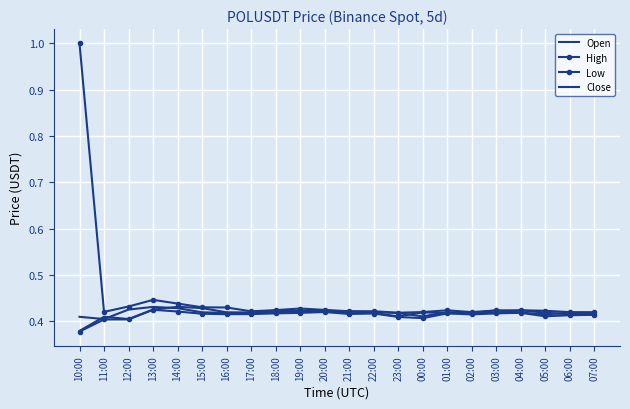

At which category is the sum across all series the highest?

10:00